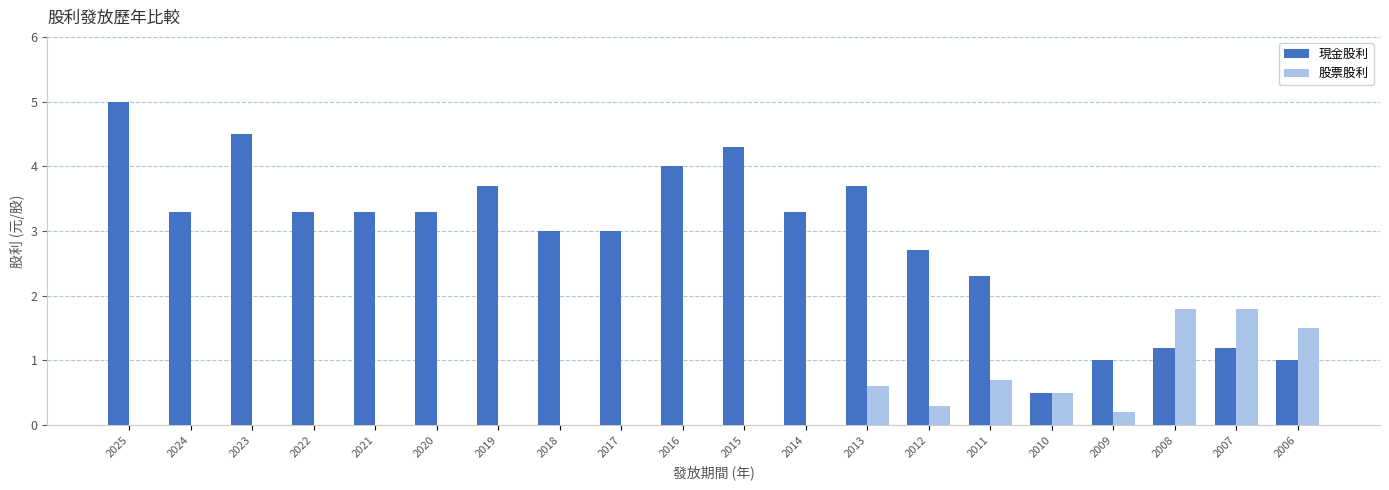

The 現金股利 series shows 3.3 at 2024. True or false?

True